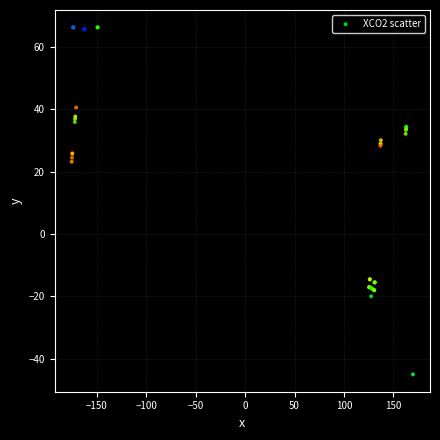

What Y value in the scatter plot is closest to 10?

23.2